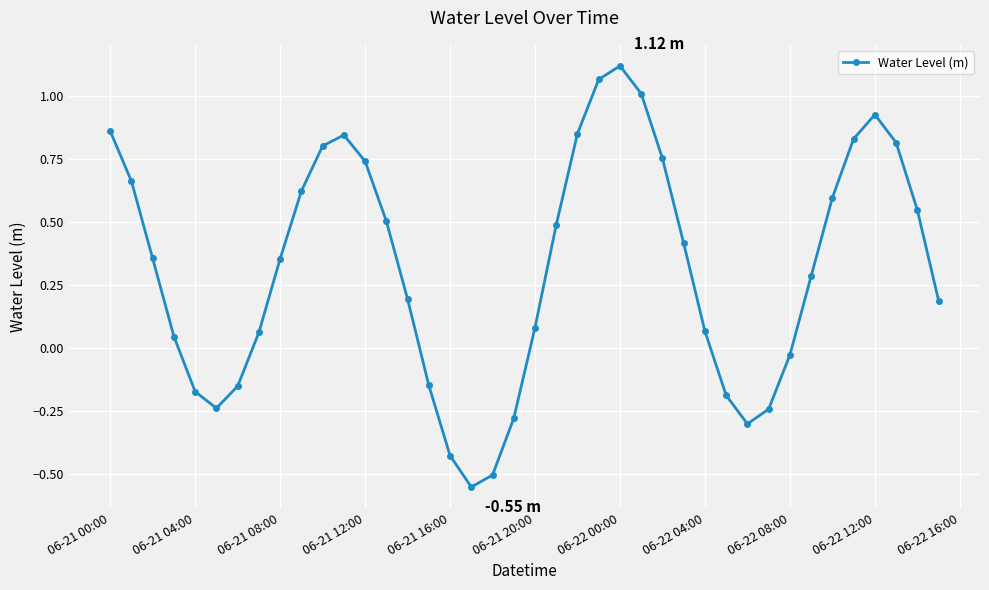

What is the sum of all values?

12.9